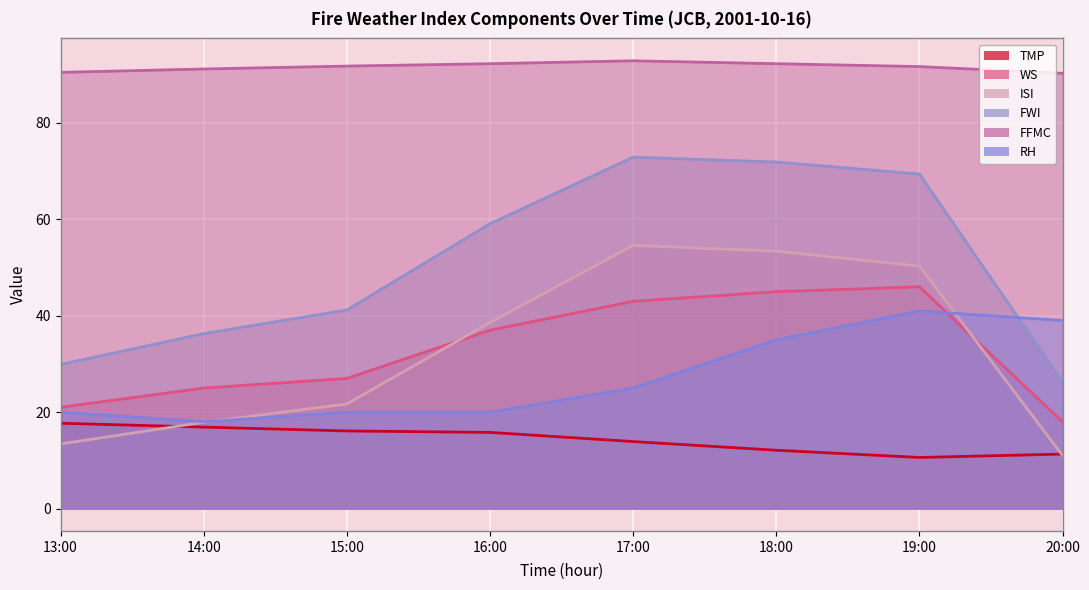

How many lines are shown in the chart?

6